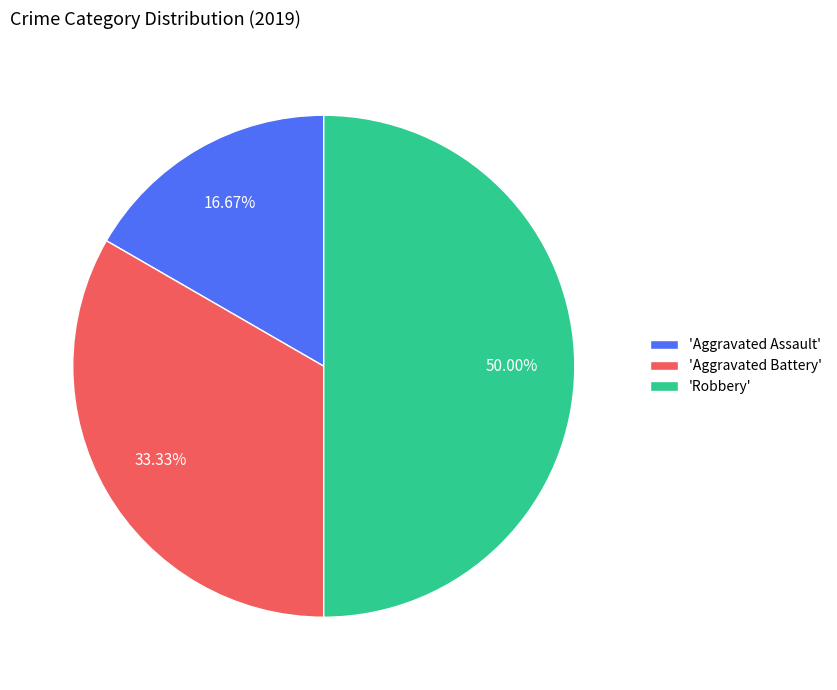

Between 'Aggravated Battery' and 'Robbery', which is larger?

'Robbery'